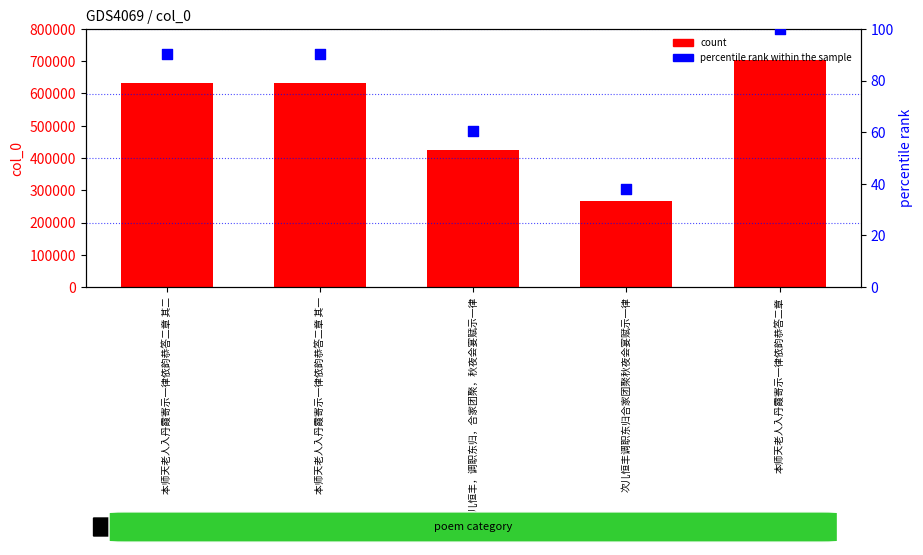

At how many categories does at least one series exceed 528403?

3